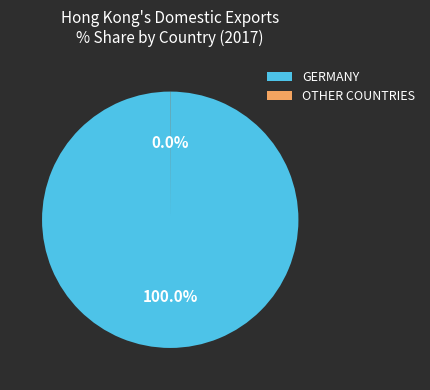

Which slice is the largest?

GERMANY